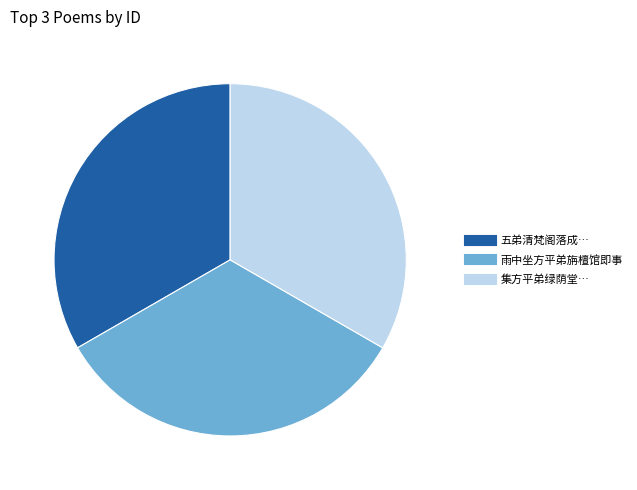

Does any single category account for the majority?

No